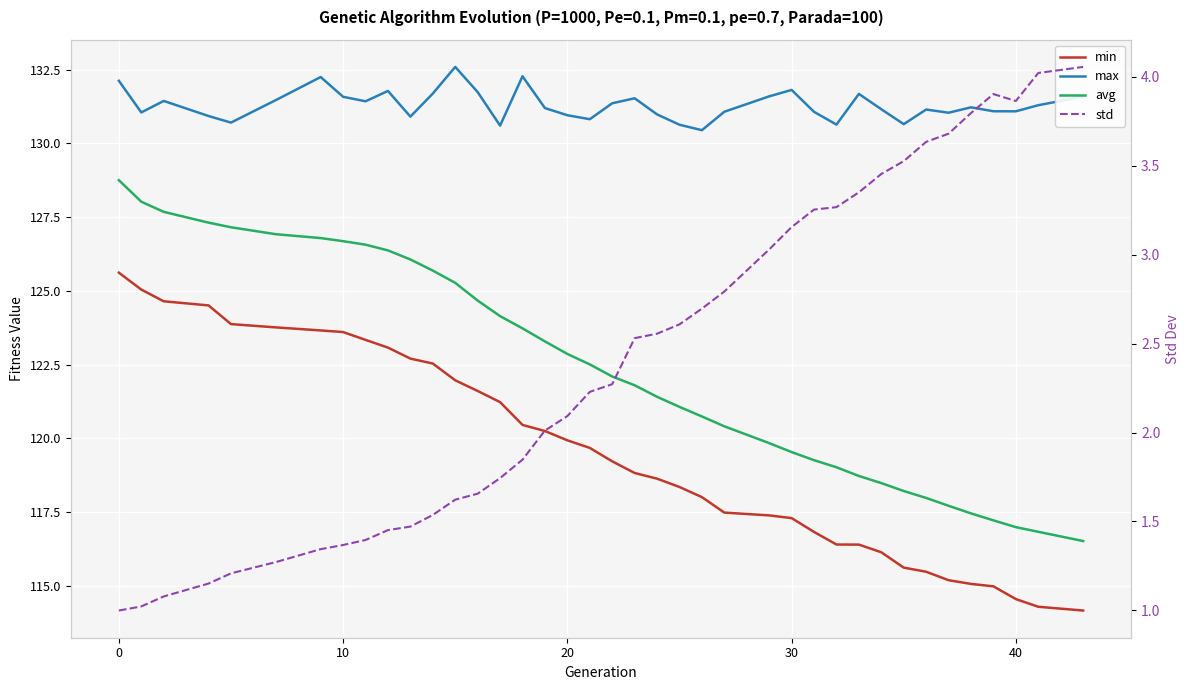

The value of max at 21 is 131.0. True or false?

True